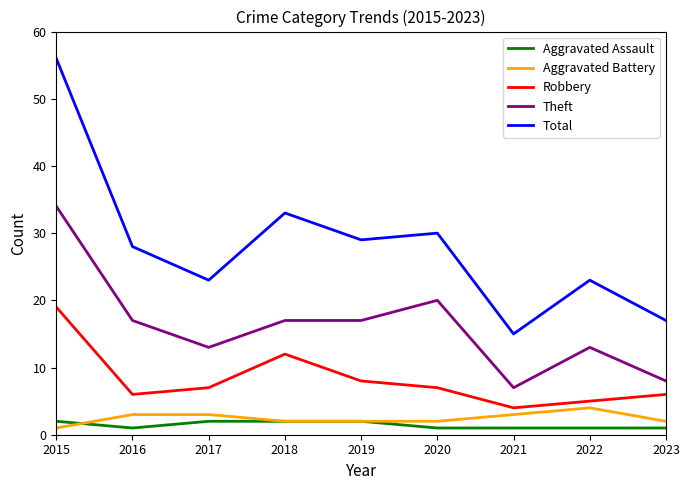

At which label does Aggravated Battery reach its peak?

2022